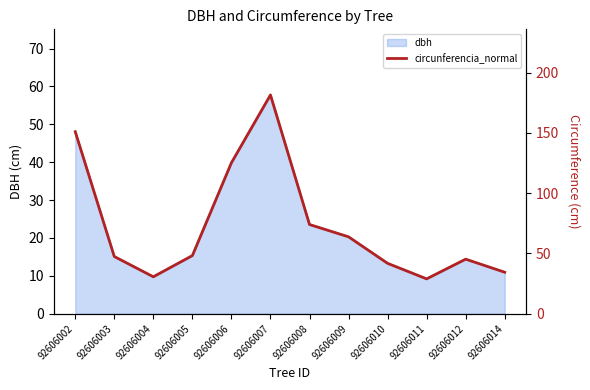

What is the greatest value displayed?

181.4